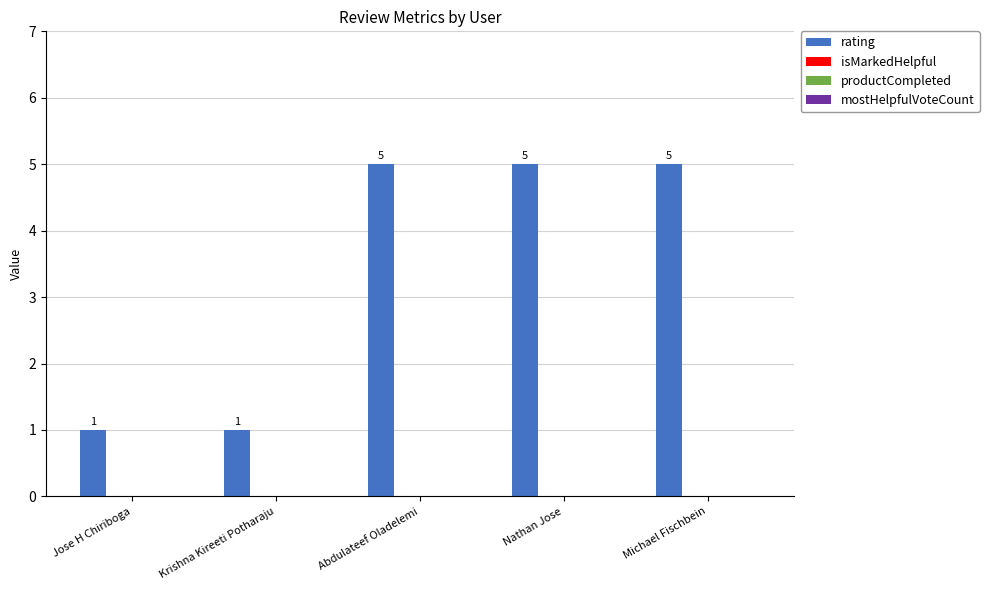

What is the greatest value displayed?

5